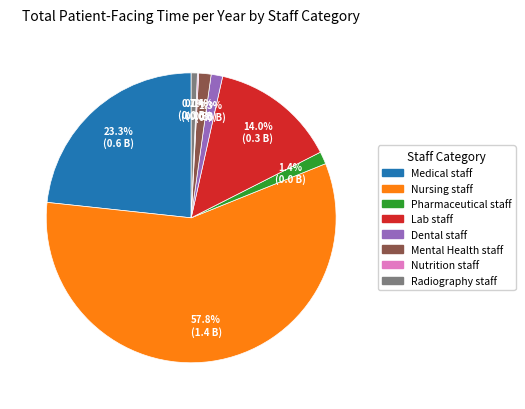

The Pharmaceutical staff slice represents 1% of the pie. True or false?

True